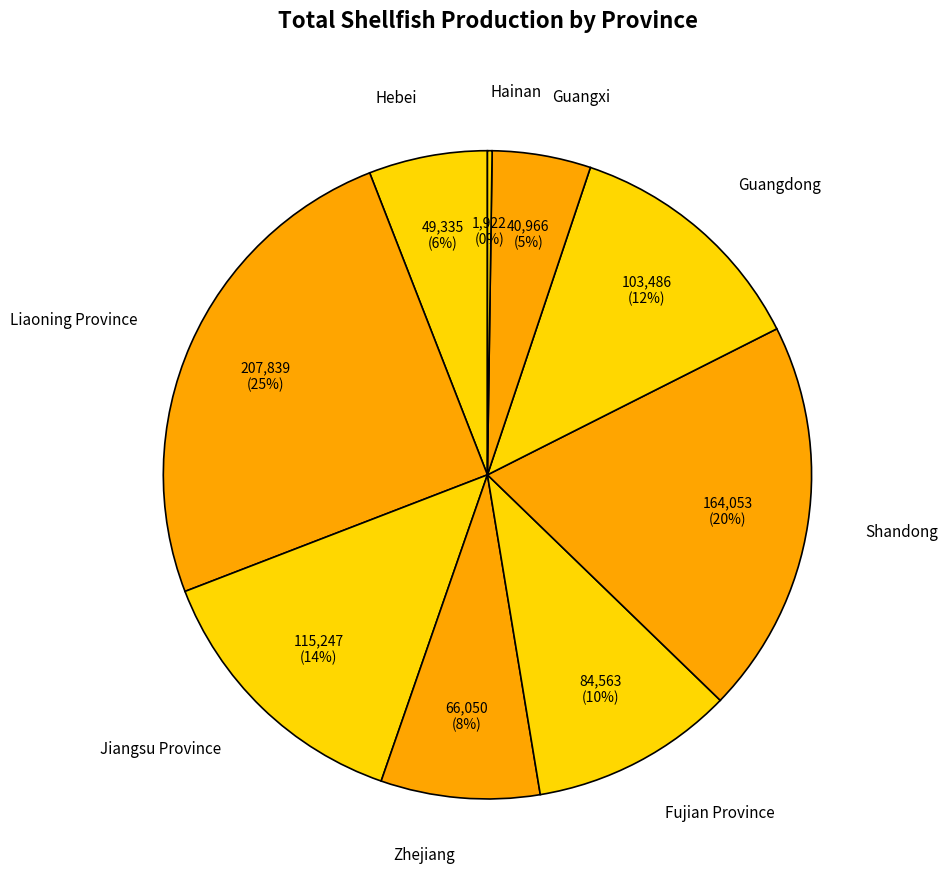

Is the sum of Guangdong and Hebei greater than half?

No